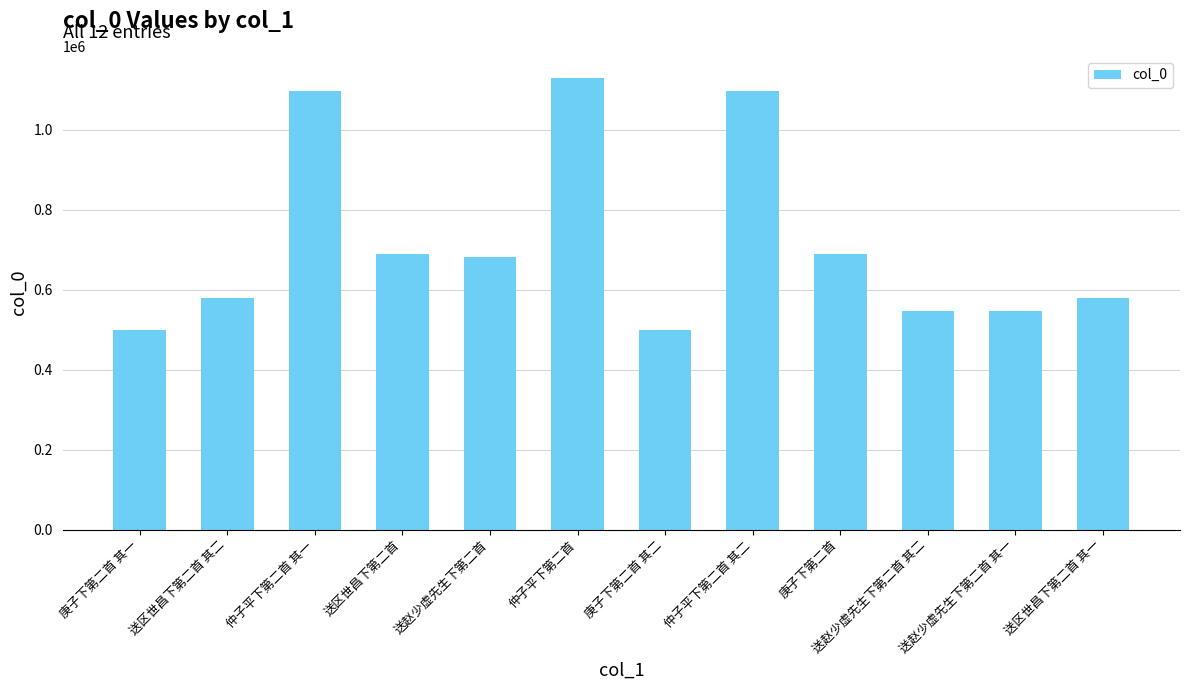

What is the ratio of the value at 送赵少虚先生下第二首 to the value at 送赵少虚先生下第二首 其一?

1.2